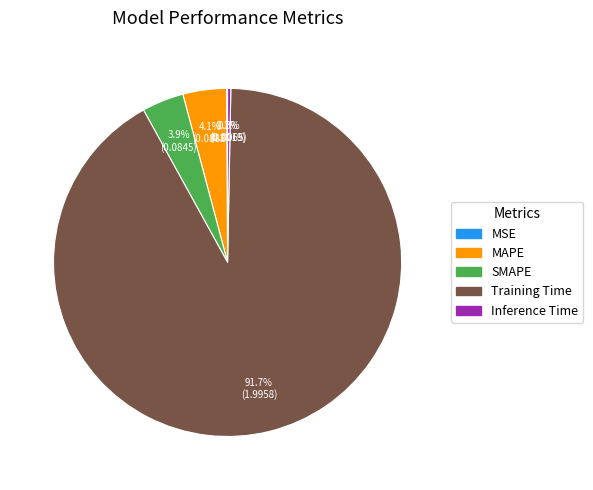

What is the largest slice in the pie chart?

Training Time